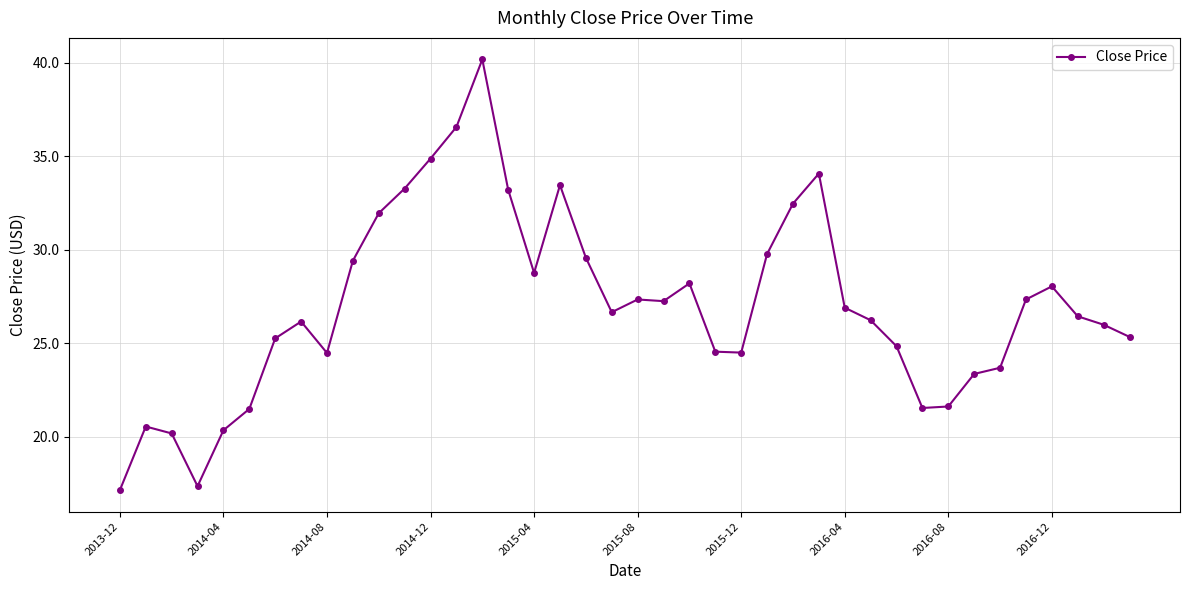

What is the difference between the maximum and minimum values?

23.0